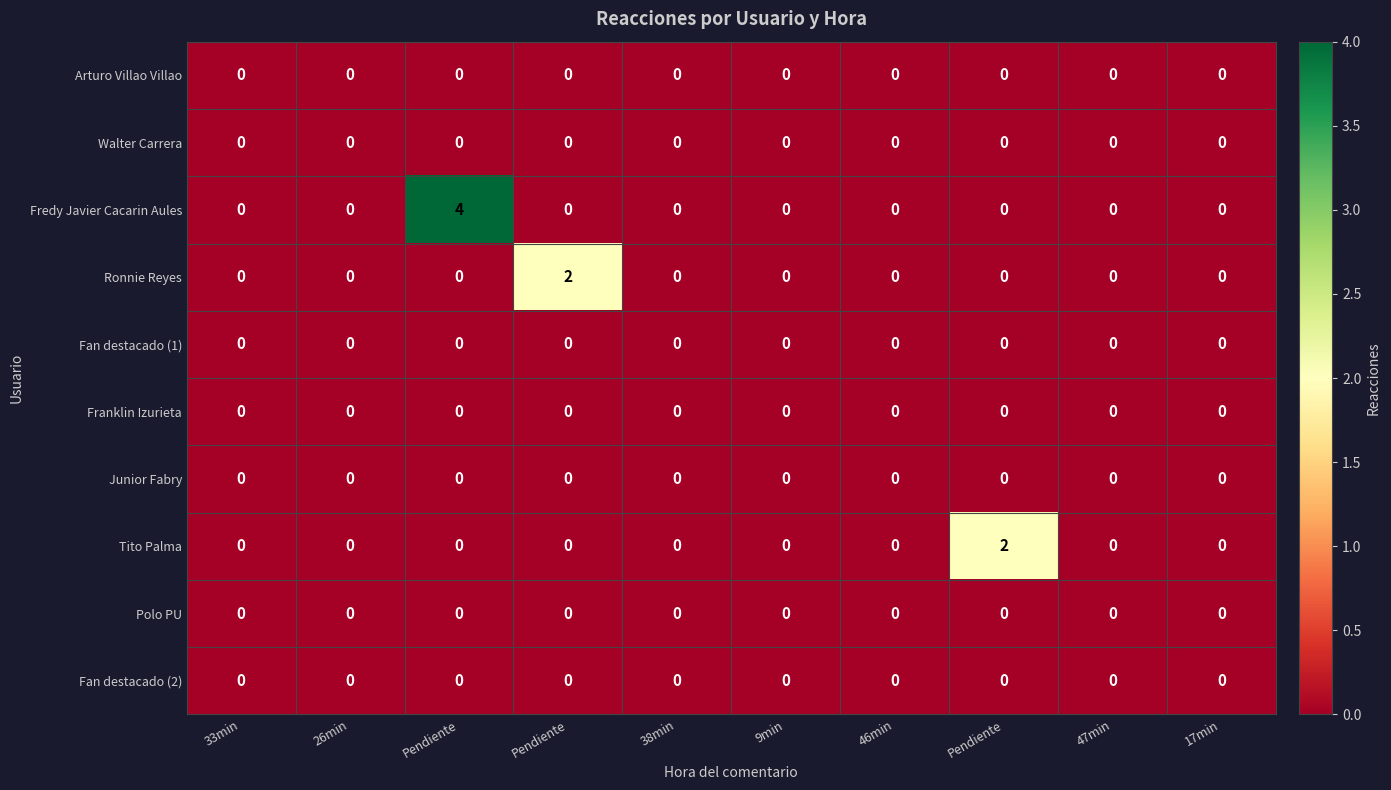

Which series has the largest total across all categories?

Fredy Javier Cacarin Aules